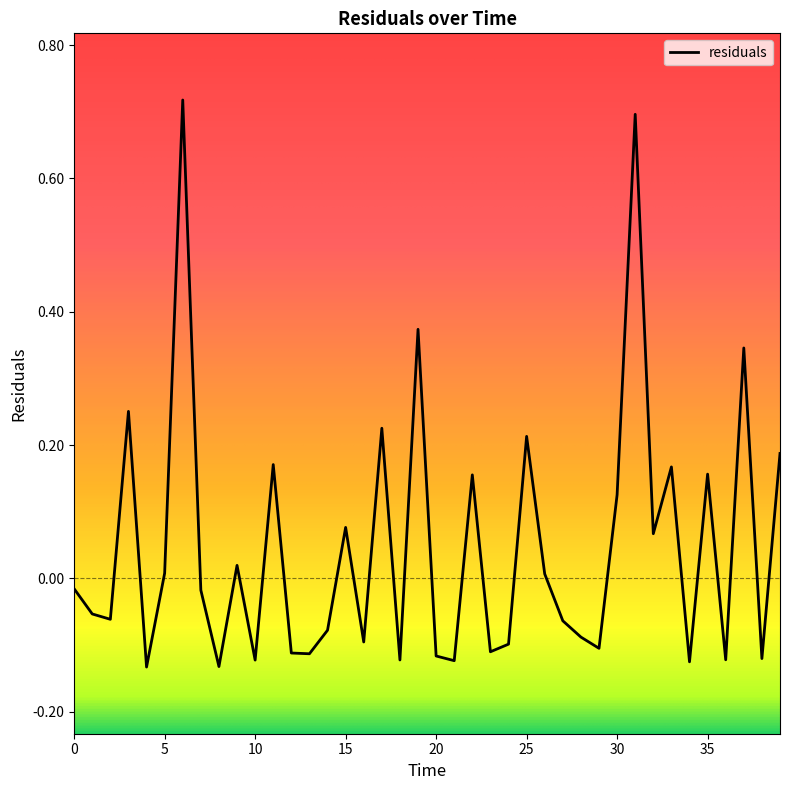

Is this an area chart (filled region under the line)?

No